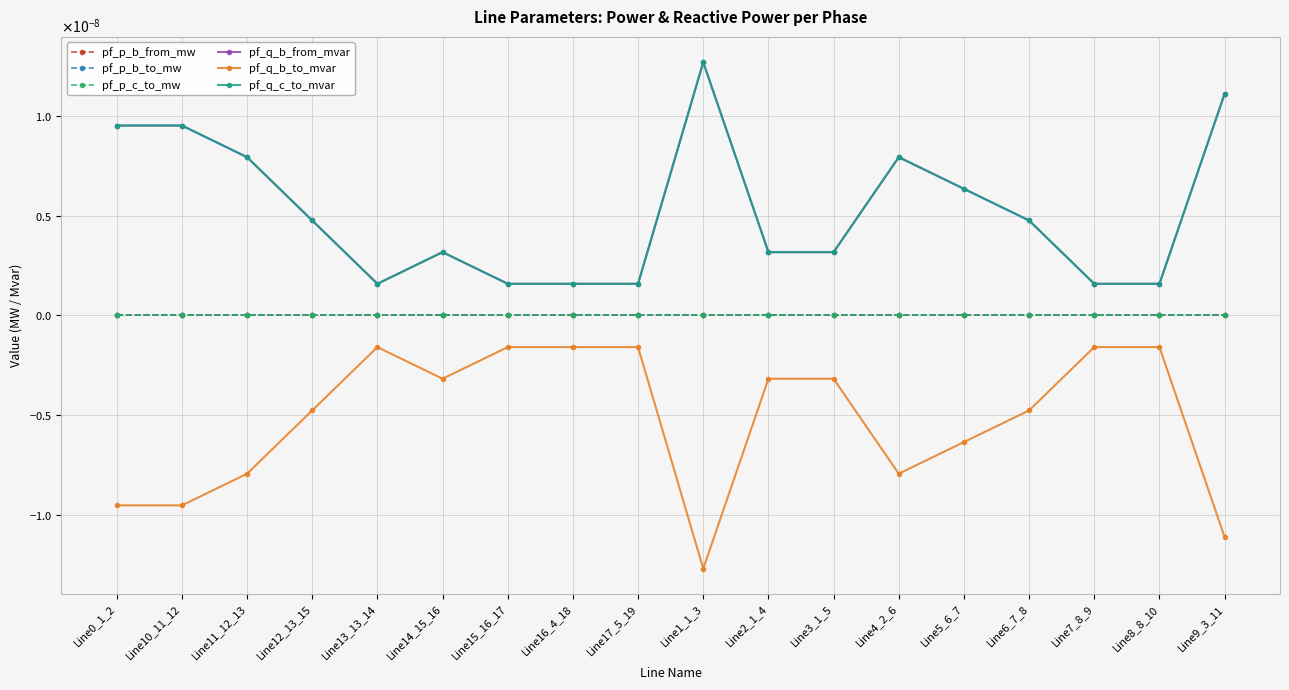

How many interior local valleys does the pf_q_c_to_mvar series have?

2